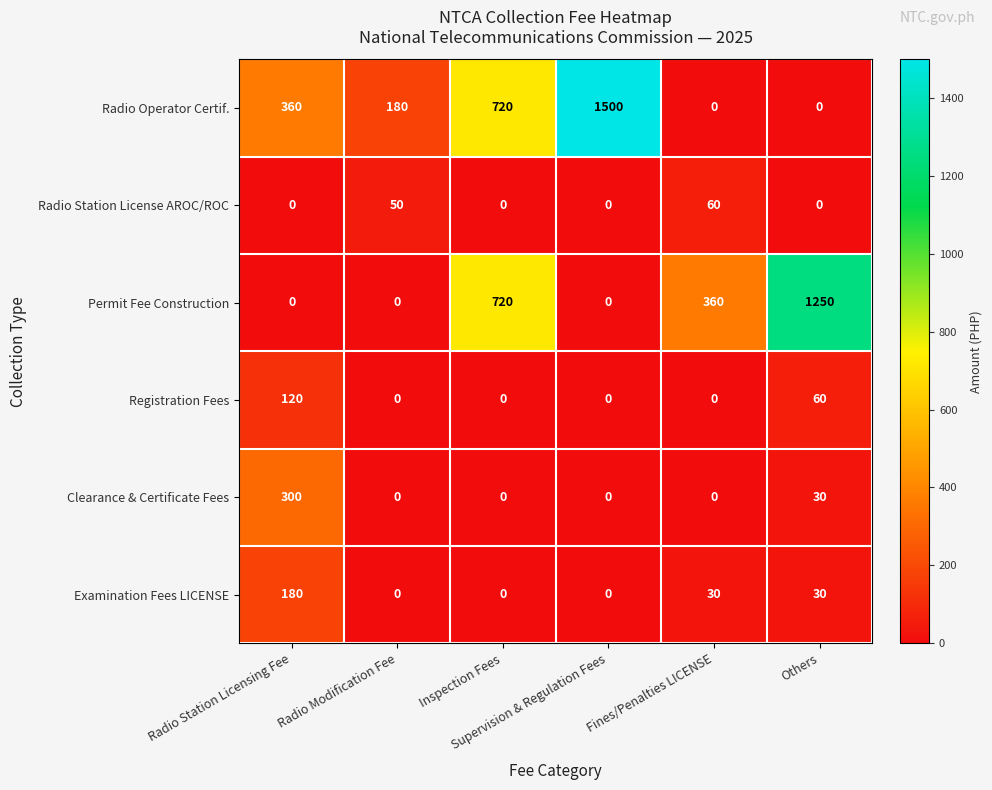

Rank the series by their maximum value, from highest to lowest.

Radio Operator Certif., Permit Fee Construction, Clearance & Certificate Fees, Examination Fees LICENSE, Registration Fees, Radio Station License AROC/ROC